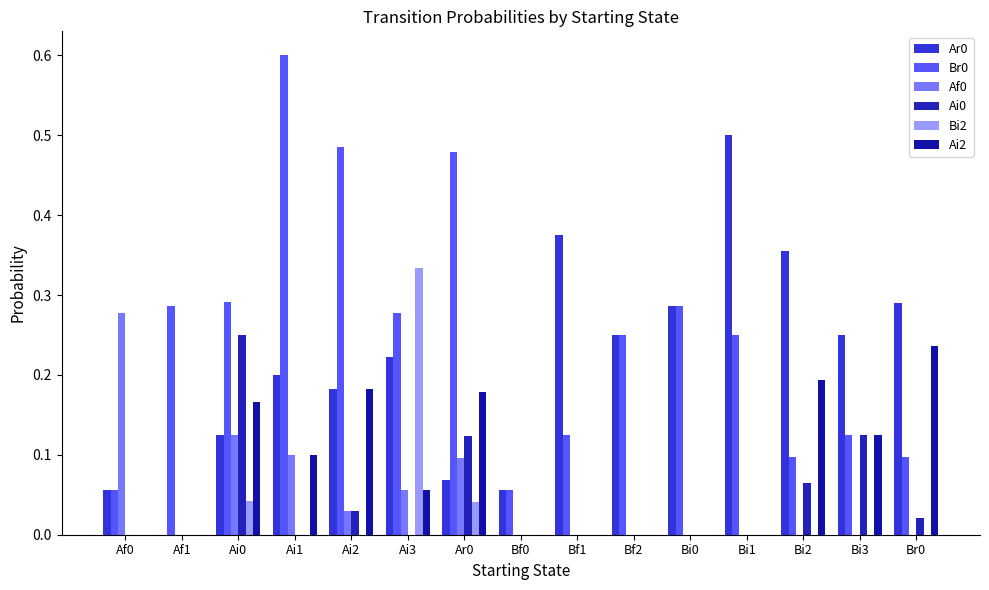

Which series changed the most between Af1 and Bi1?

Ar0